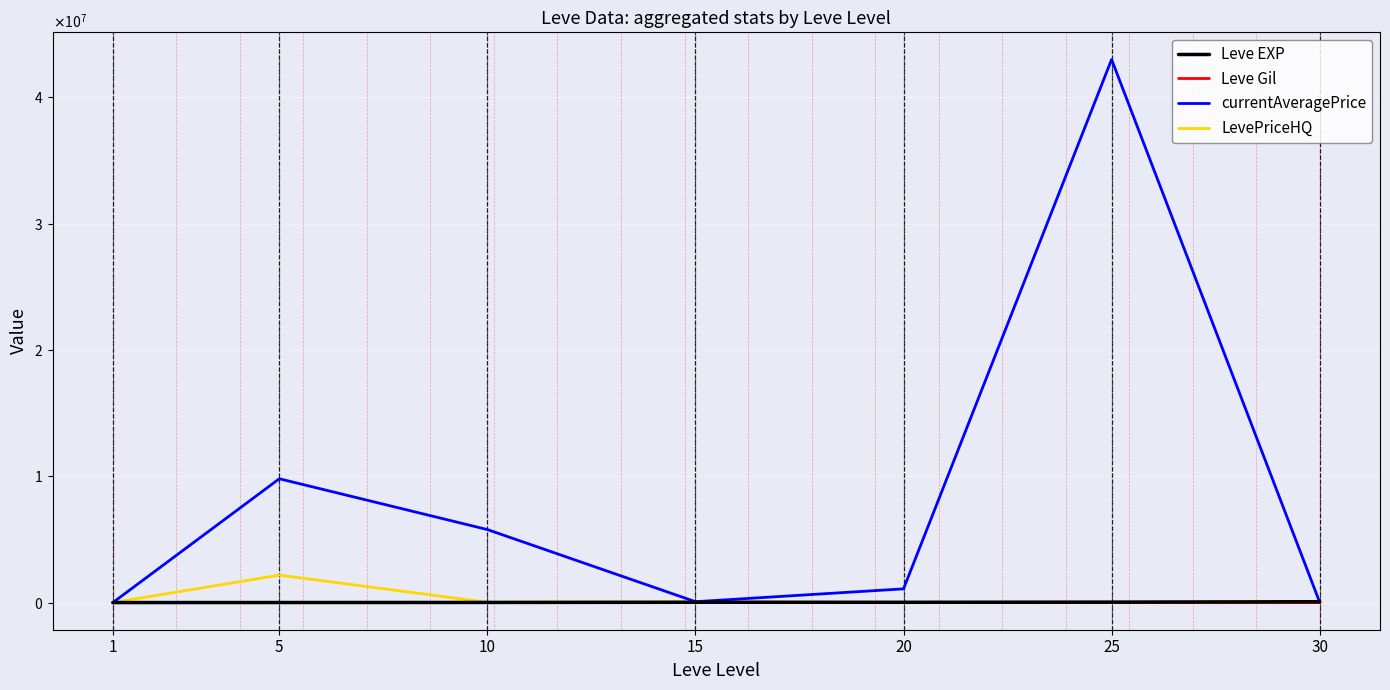

The currentAveragePrice series shows 27313.4 at 15. True or false?

False